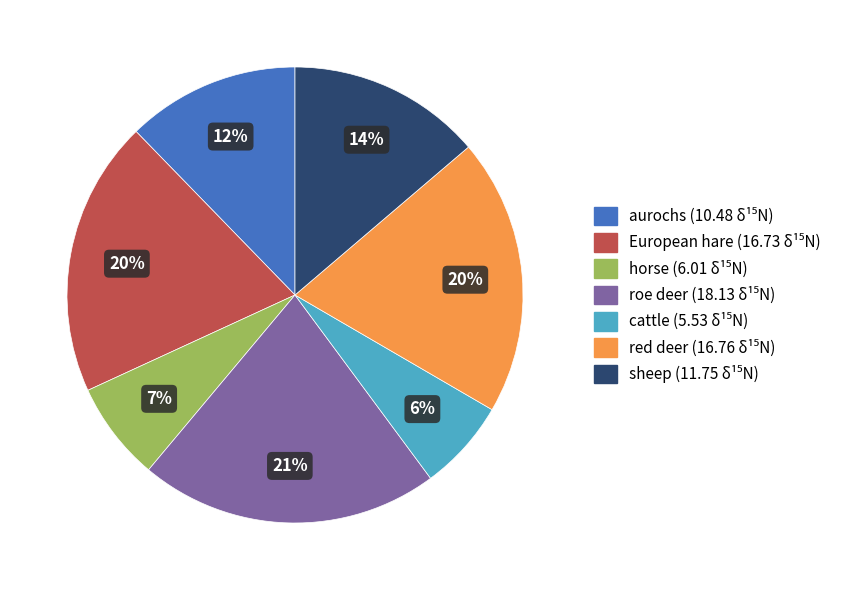

Does any single category account for the majority?

No